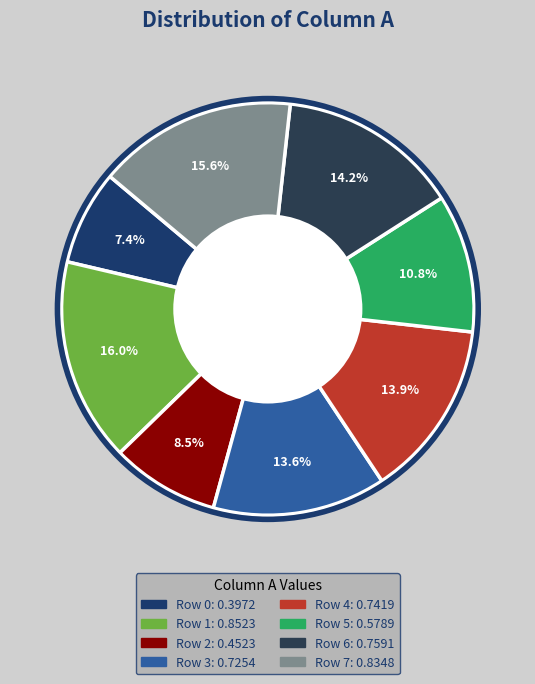

How many slices are in this pie chart?

8